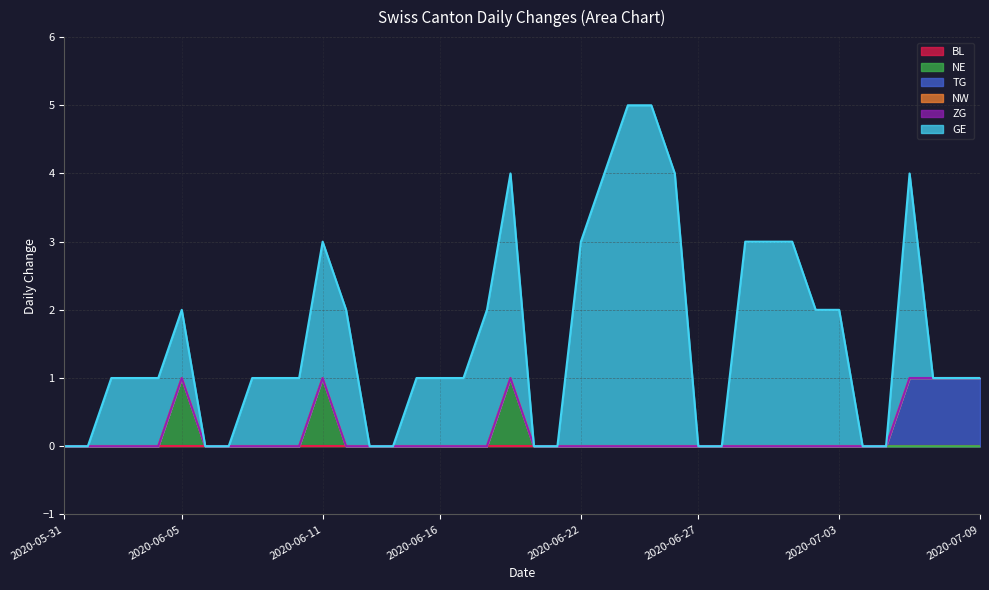

True or false: ZG and BL cross at least once.

False